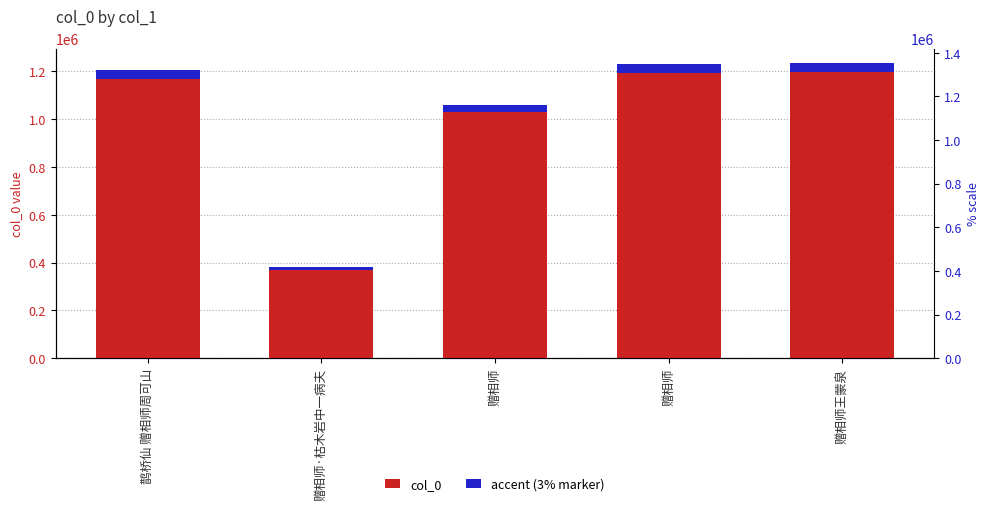

What are all the series names shown in the legend?

col_0, accent (3% marker)